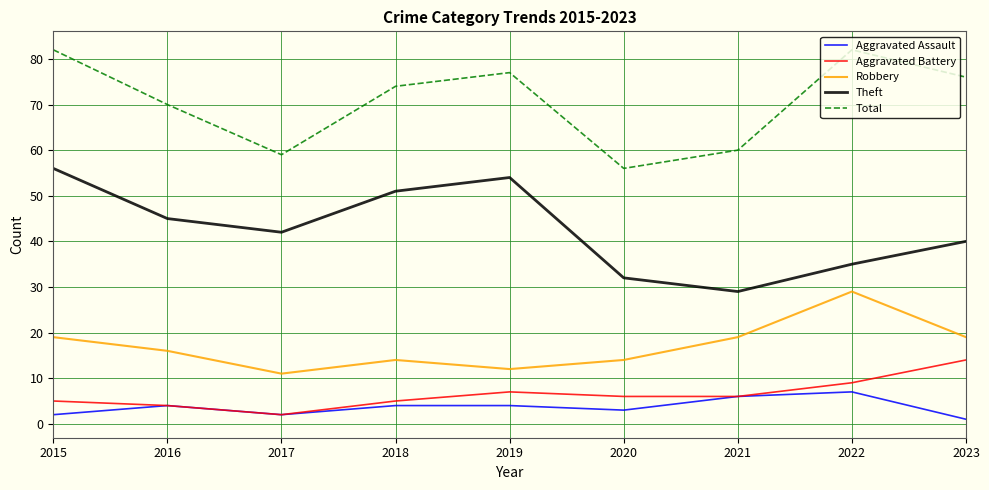

The Robbery series shows 14 at 2020. True or false?

True